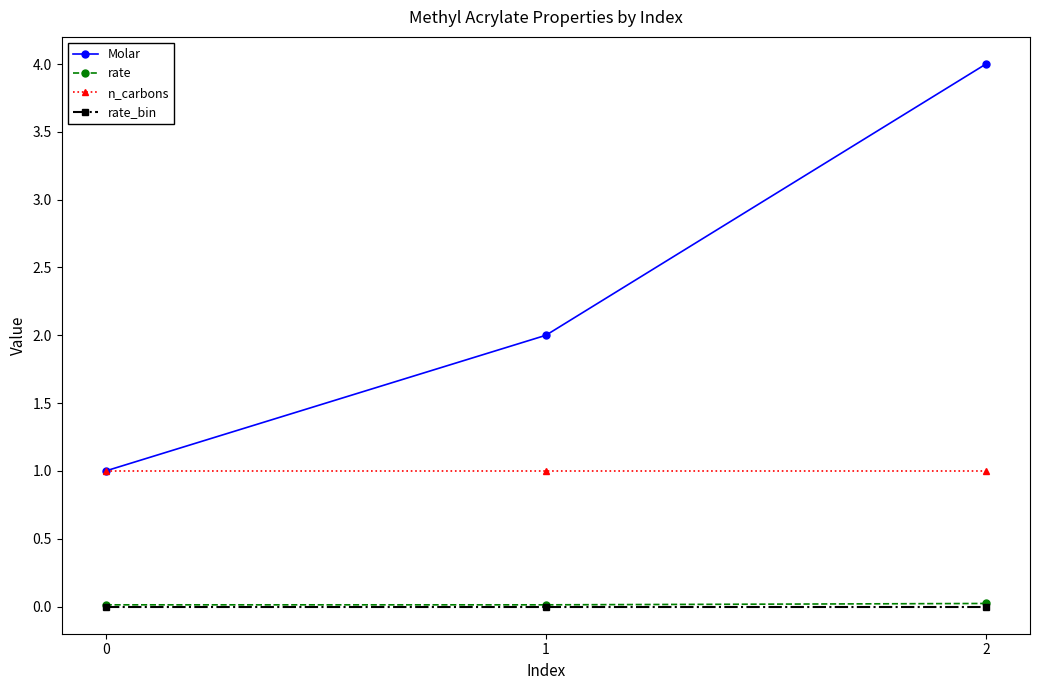

Is the value of rate at 0 greater than the value of Molar at 0?

No